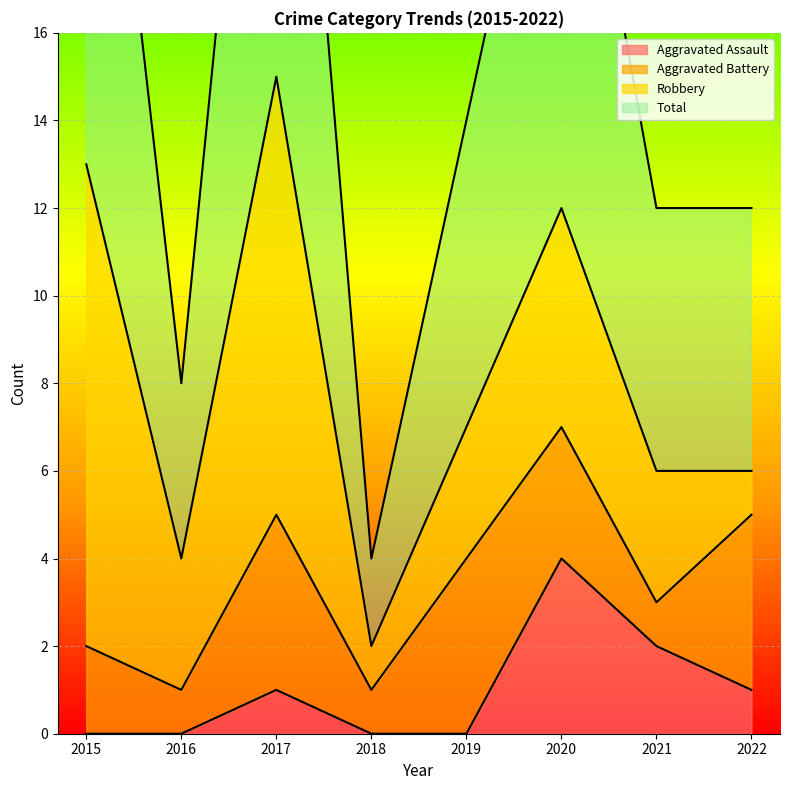

How many categories are shown in the chart?

8